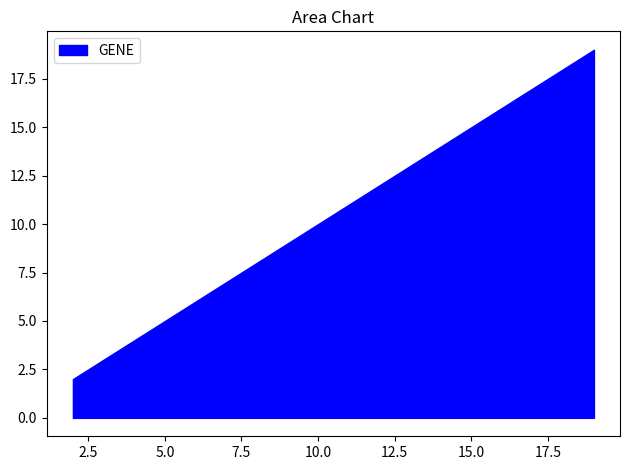

Where does the GENE series first go above 13?

14